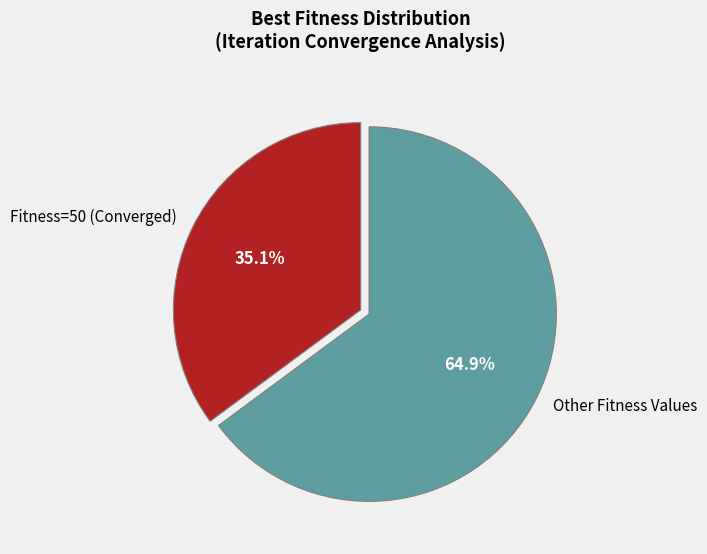

Approximately how many times larger is the value at Other Fitness Values compared to Fitness=50 (Converged)?

1.8